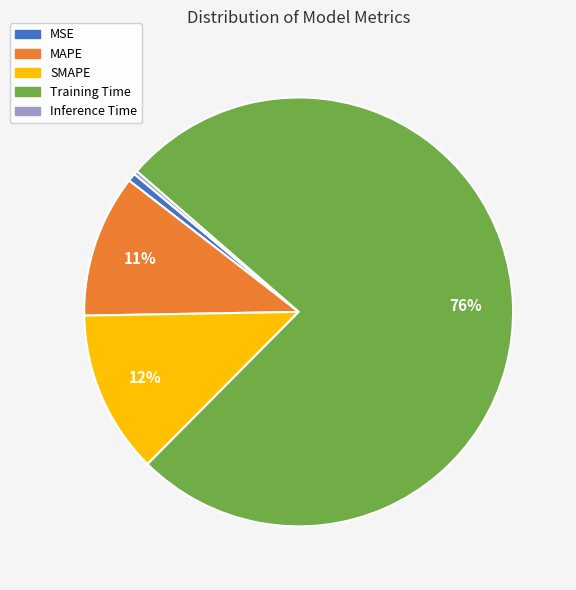

Do SMAPE and Training Time together represent more than half of the pie?

Yes